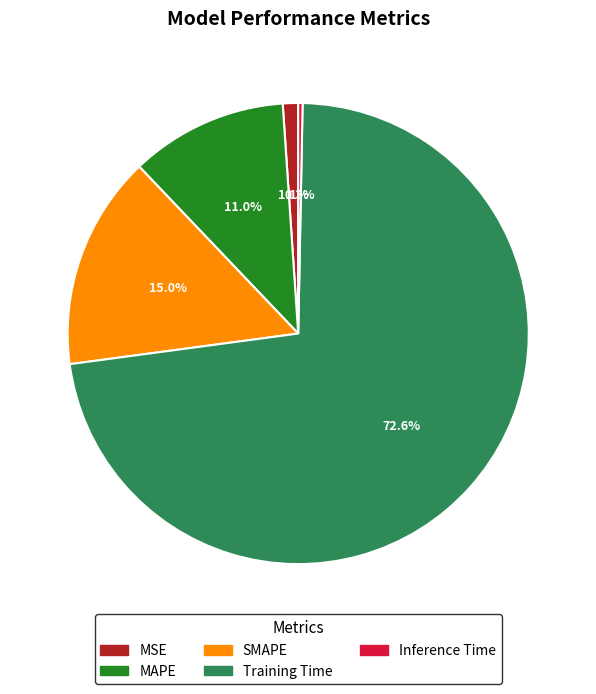

What percentage do SMAPE and Inference Time together represent?

15.3%